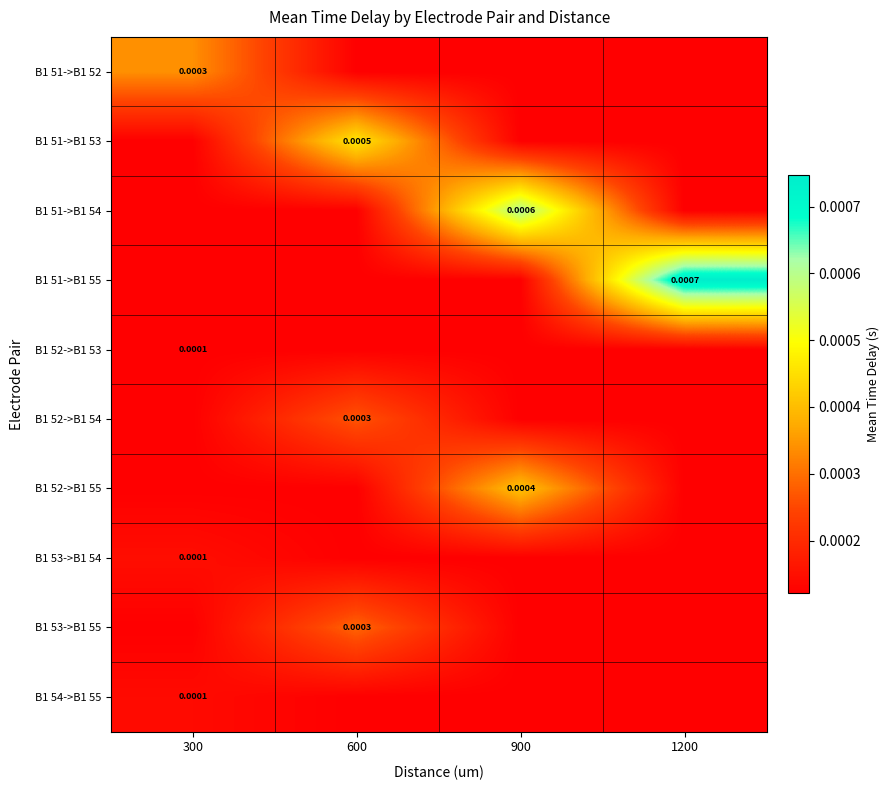

Which series has the largest range (max minus min)?

B1 51->B1 55